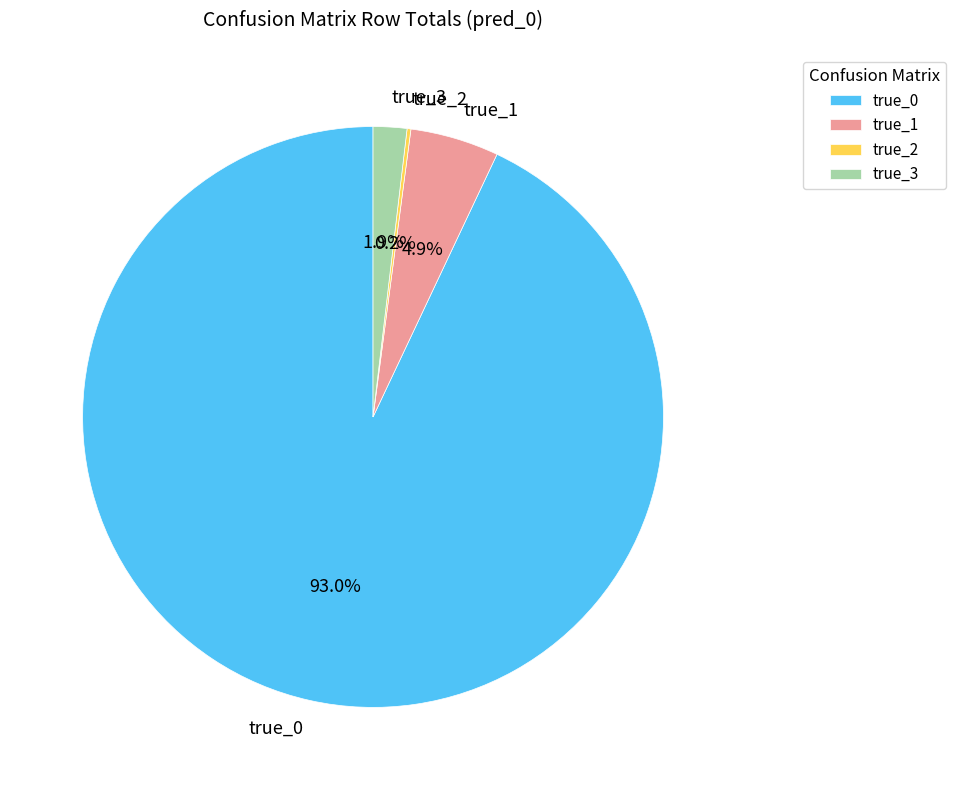

To the nearest percent, what is the average slice percentage?

25%